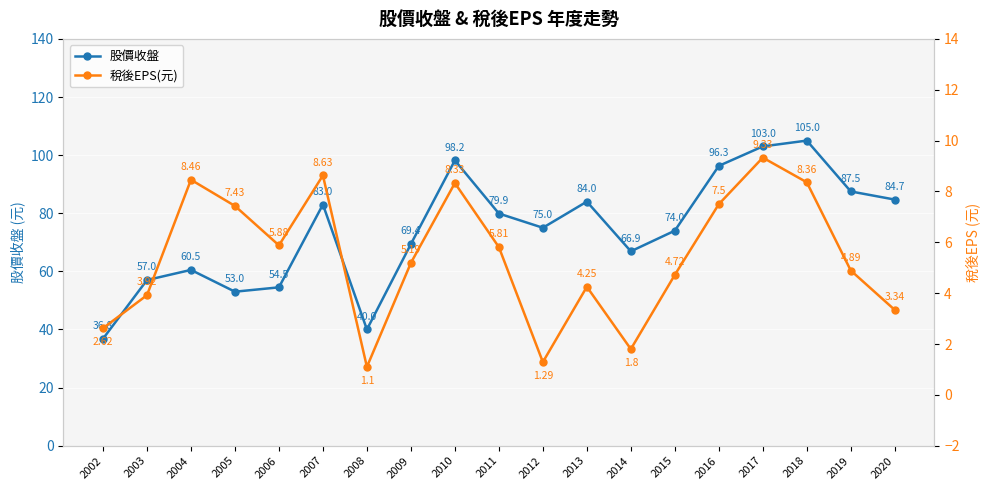

Reading right to left, extract all data points from this chart.

股價收盤: 2020=84.7	2019=87.5	2018=105.0	2017=103.0	2016=96.3	2015=74.0	2014=66.9	2013=84.0	2012=75.0	2011=79.9	2010=98.2	2009=69.4	2008=40.0	2007=83.0	2006=54.5	2005=53.0	2004=60.5	2003=57.0	2002=36.8
稅後EPS(元): 2020=3.3	2019=4.9	2018=8.4	2017=9.3	2016=7.5	2015=4.7	2014=1.8	2013=4.2	2012=1.3	2011=5.8	2010=8.3	2009=5.2	2008=1.1	2007=8.6	2006=5.9	2005=7.4	2004=8.5	2003=3.9	2002=2.6